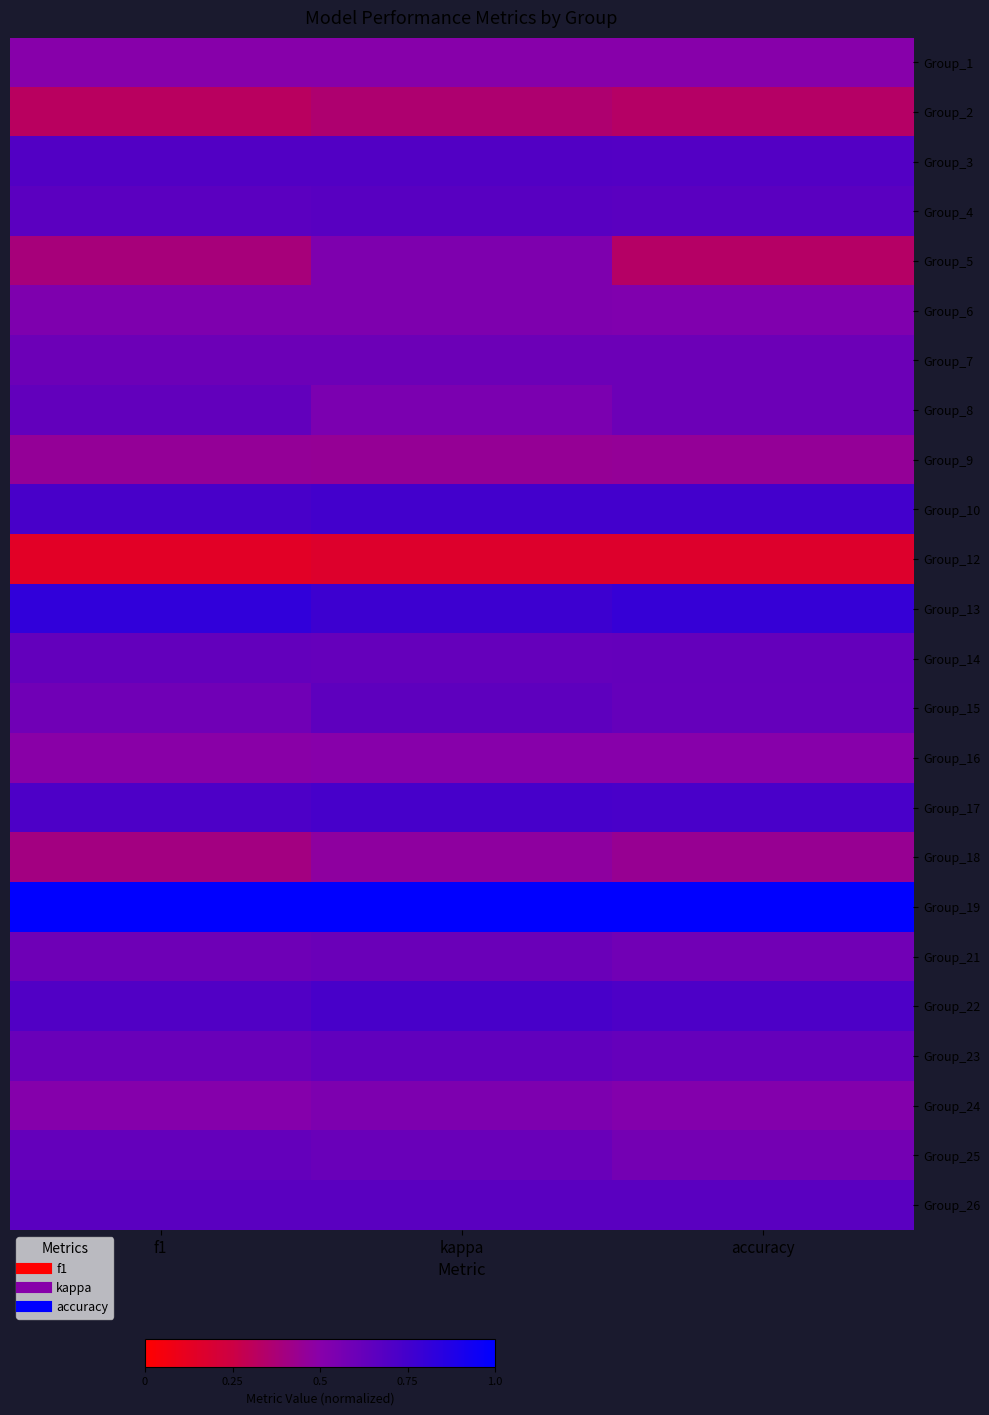

How many categories are shown in the chart?

3